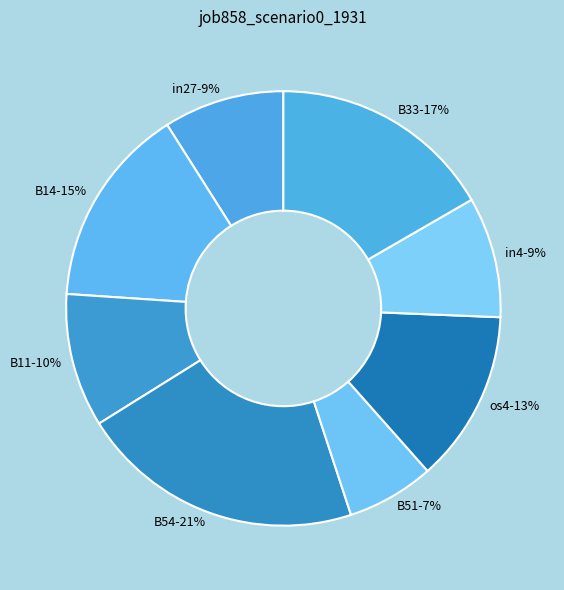

To the nearest percent, what is the combined percentage of B14 and B33?

32%